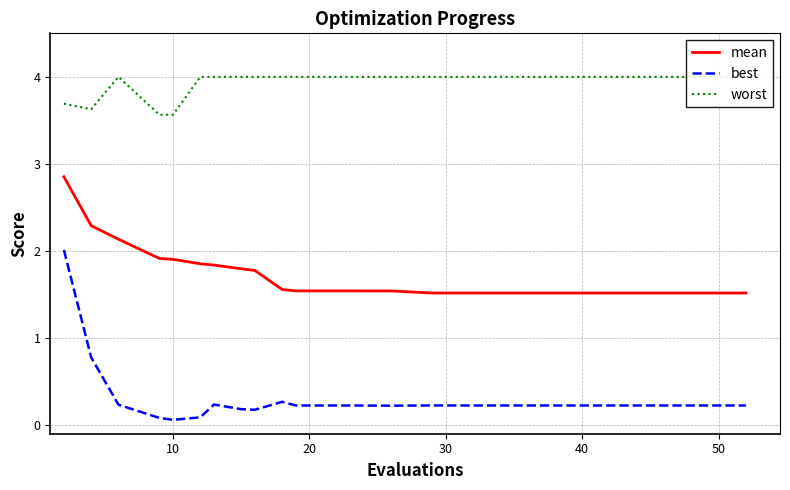

True or false: best has more than 1 points higher than both neighbors.

True